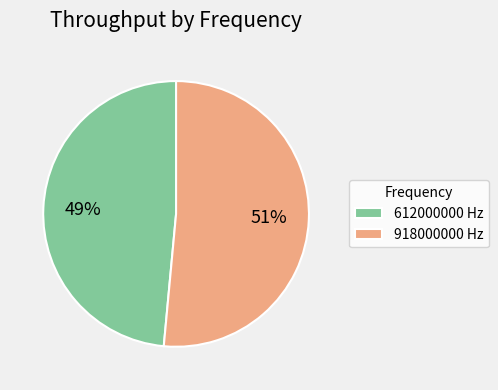

What percentage is the 612000000 slice, to the nearest percent?

49%